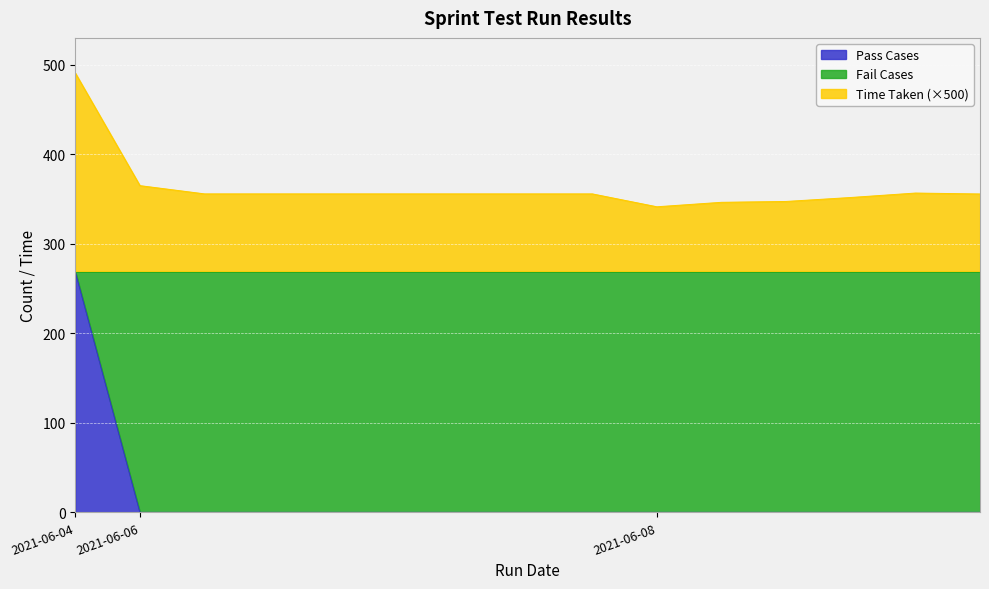

How many series are shown in this chart?

2